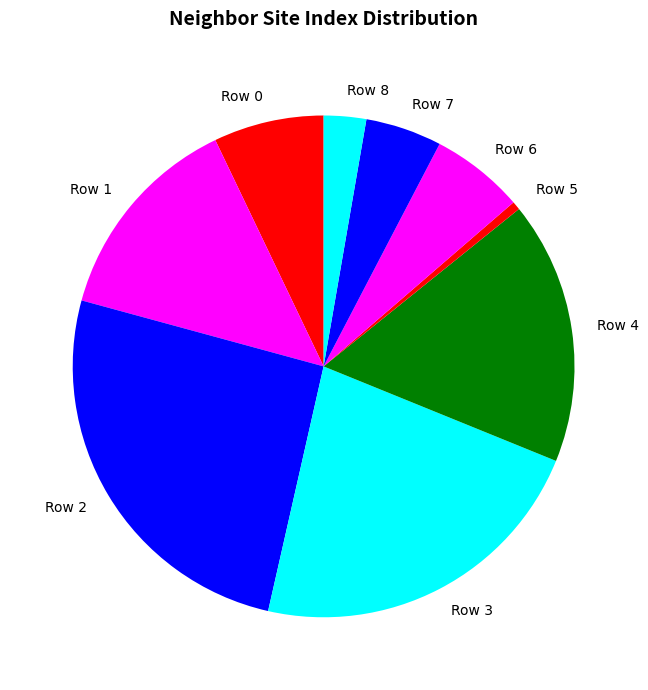

Rank the categories by value from lowest to highest.

Row 5, Row 8, Row 7, Row 6, Row 0, Row 1, Row 4, Row 3, Row 2